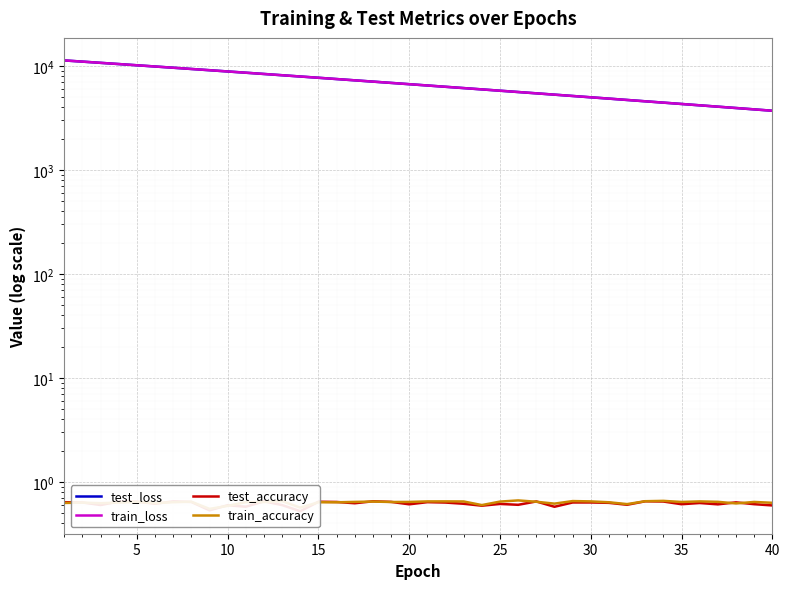

Is it true that test_loss equals 2884.3 at 27?

False